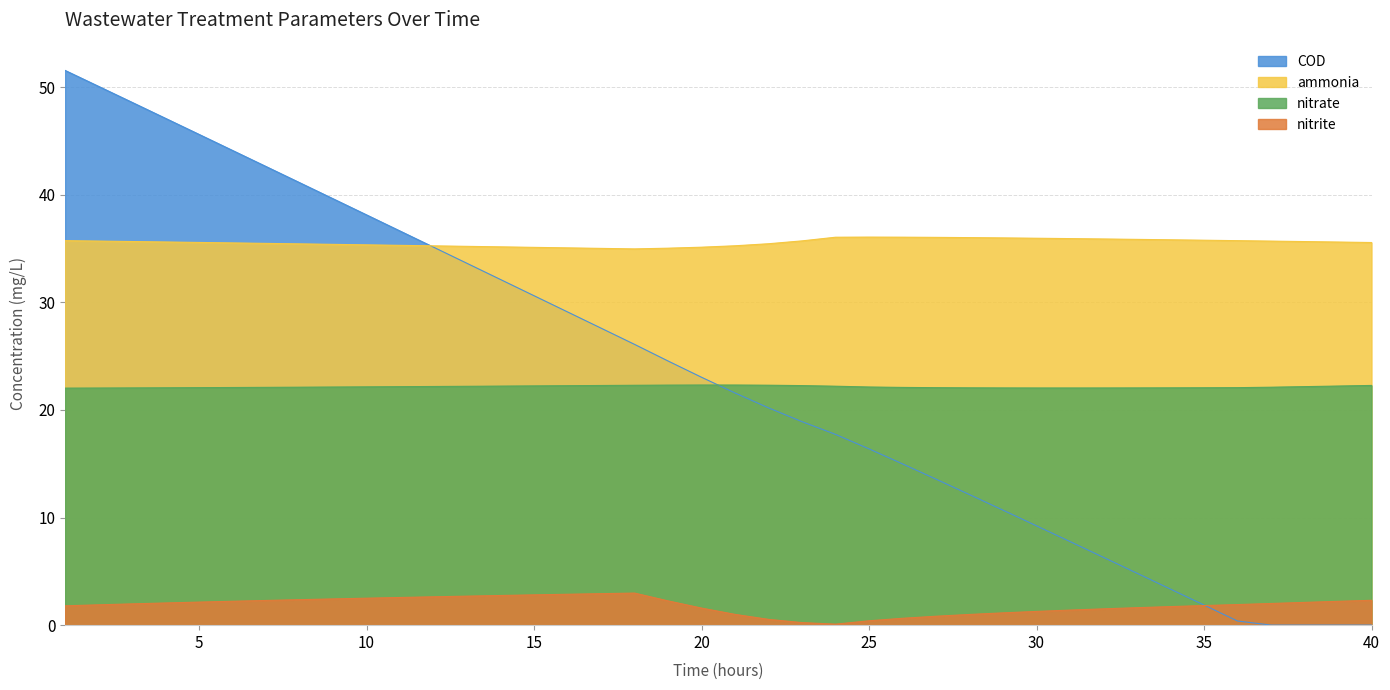

How many interior local valleys does the nitrite series have?

1